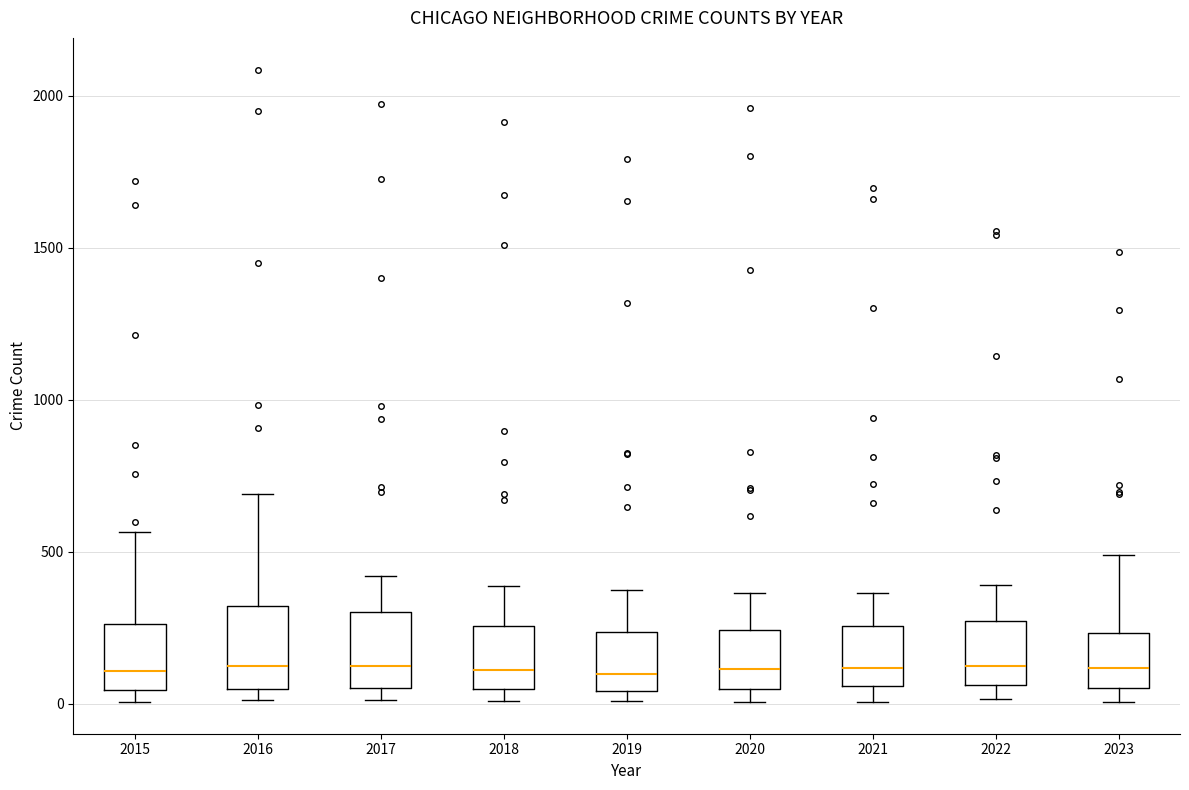

Reading left to right, read every box against the y-axis: the position of its median line, the range the box covers, and the ends of its whiskers. The values are not printed on the chart, so give them approximately, as read against the axis.

2015: median 100, box 50 to 250, whiskers 0 to 550
2016: median 150, box 50 to 300, whiskers 0 to 700
2017: median 100, box 50 to 300, whiskers 0 to 400
2018: median 100, box 50 to 250, whiskers 0 to 400
2019: median 100, box 50 to 250, whiskers 0 to 400
2020: median 100, box 50 to 250, whiskers 0 to 350
2021: median 100, box 50 to 250, whiskers 0 to 350
2022: median 100, box 50 to 250, whiskers 0 to 400
2023: median 100, box 50 to 250, whiskers 0 to 500